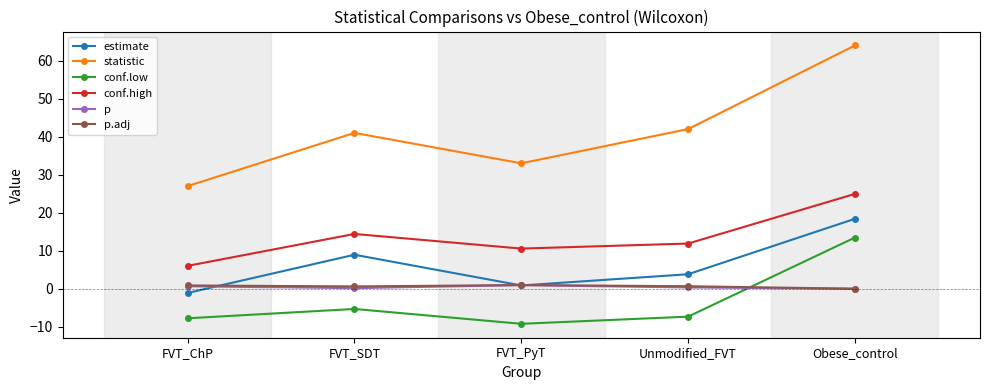

Which series has the largest range (max minus min)?

statistic